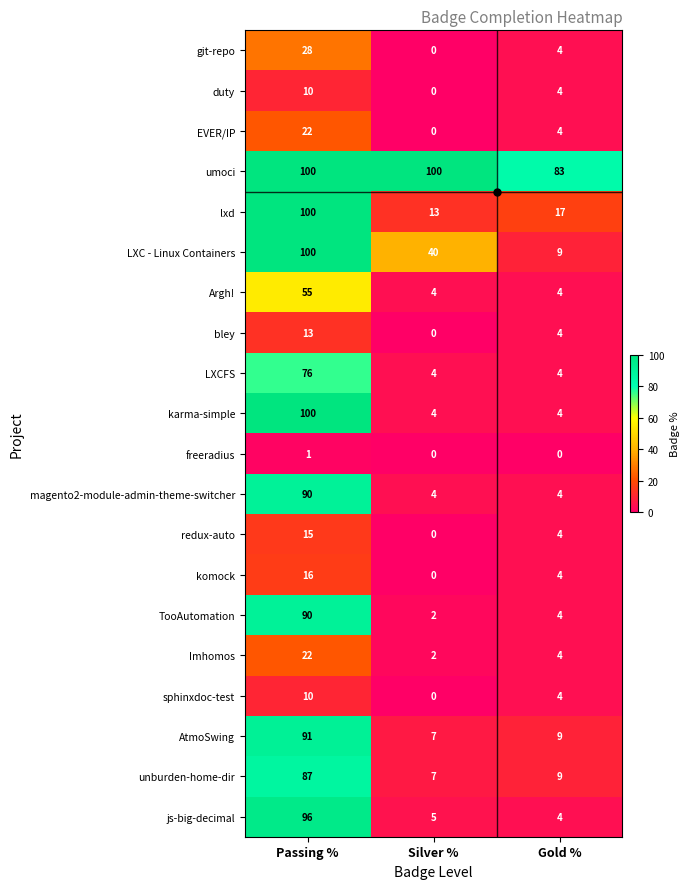

Count the git-repo values in the range 0 to 28.

3